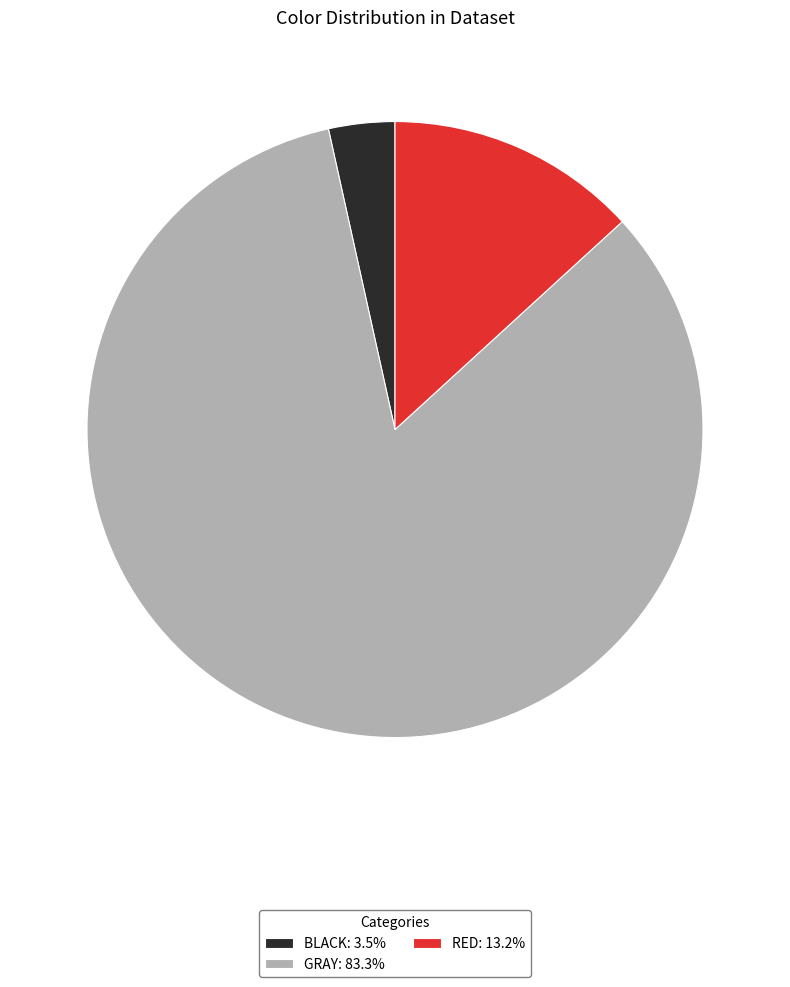

Is there a majority slice in this chart?

Yes